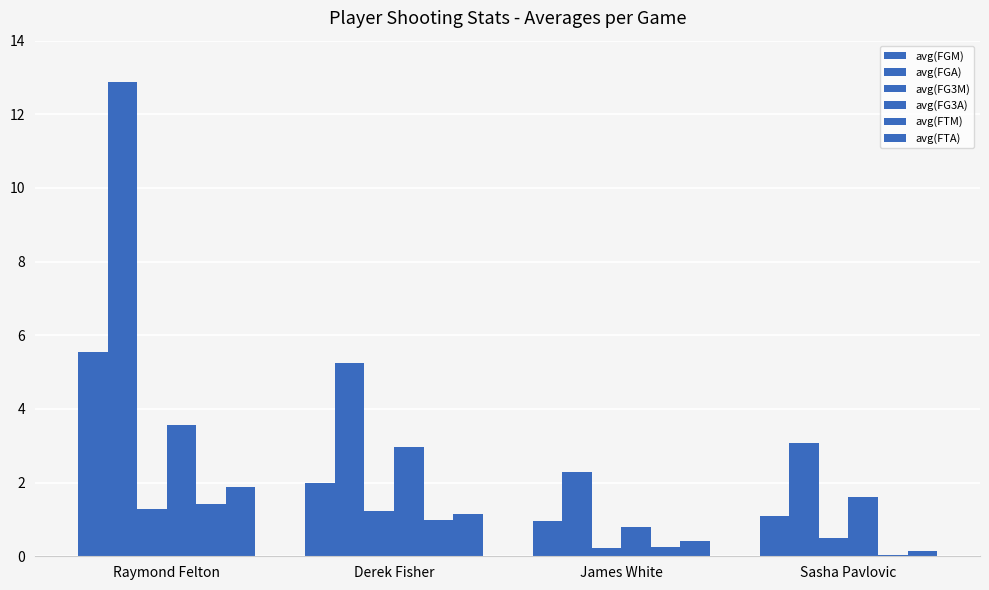

How many categories are shown in the chart?

4